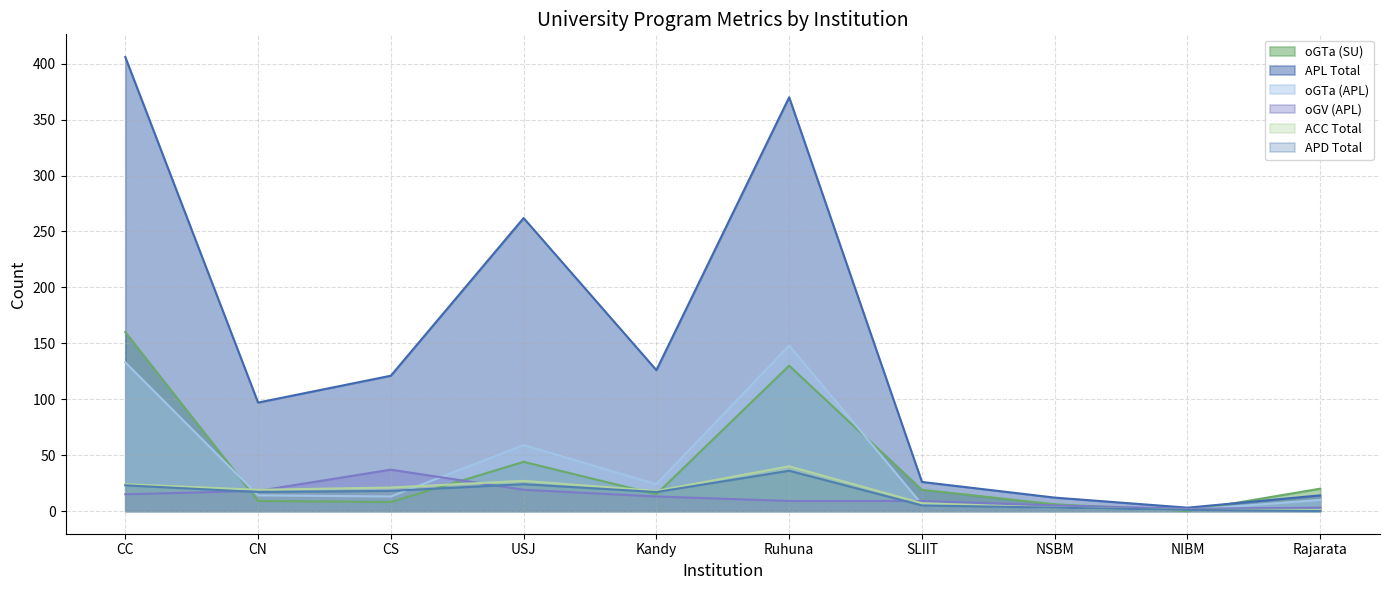

The value of ACC Total at SLIIT is 12. True or false?

False